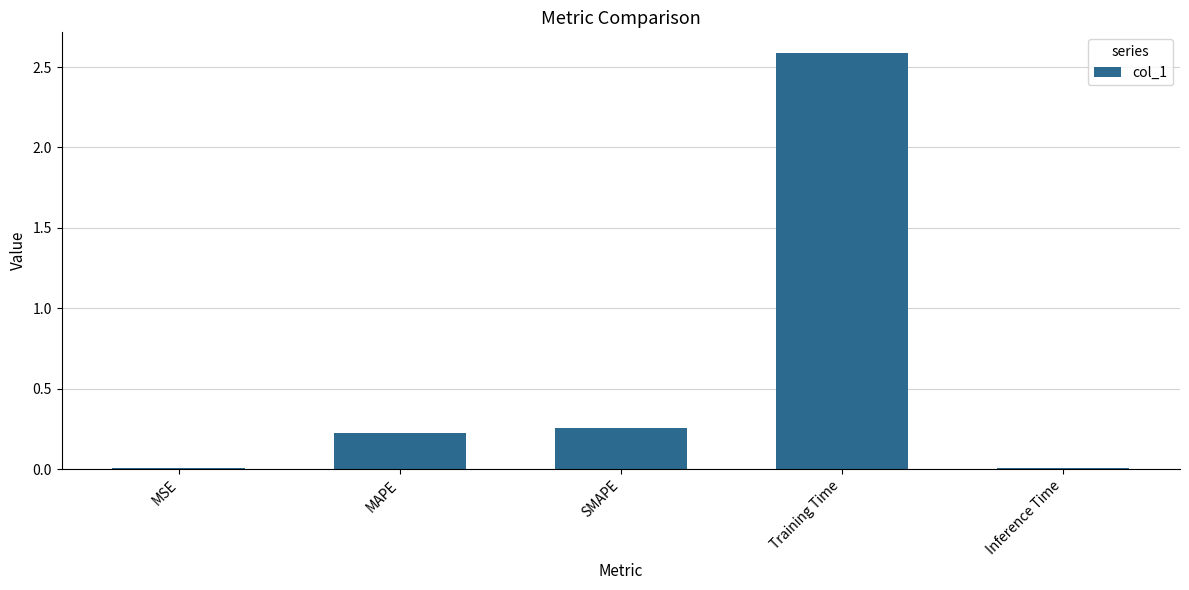

What is the sum of the values at Training Time and MAPE?

2.8